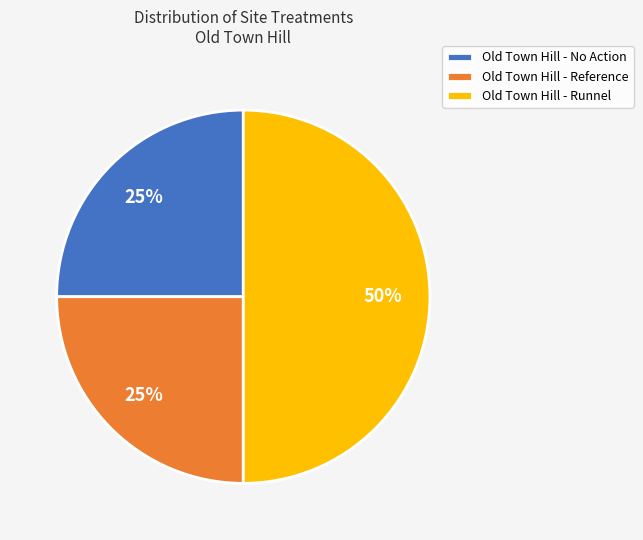

Approximately how many times larger is the value at Old Town Hill - Reference compared to Old Town Hill - Runnel?

0.5